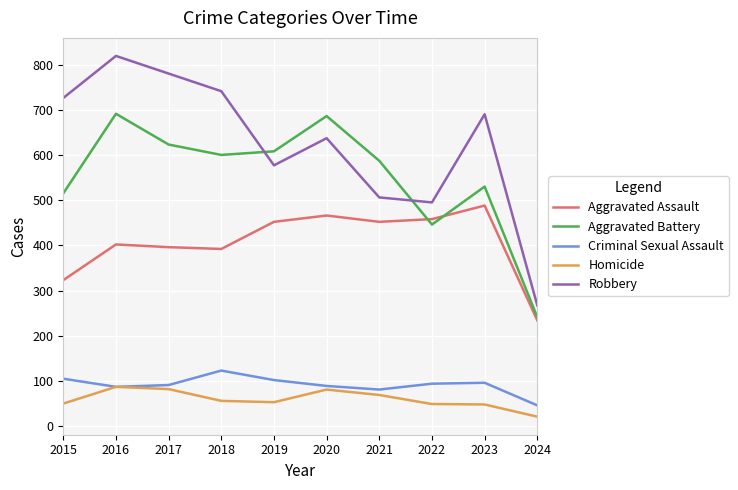

True or false: Robbery has a value of 690 at 2023.

True